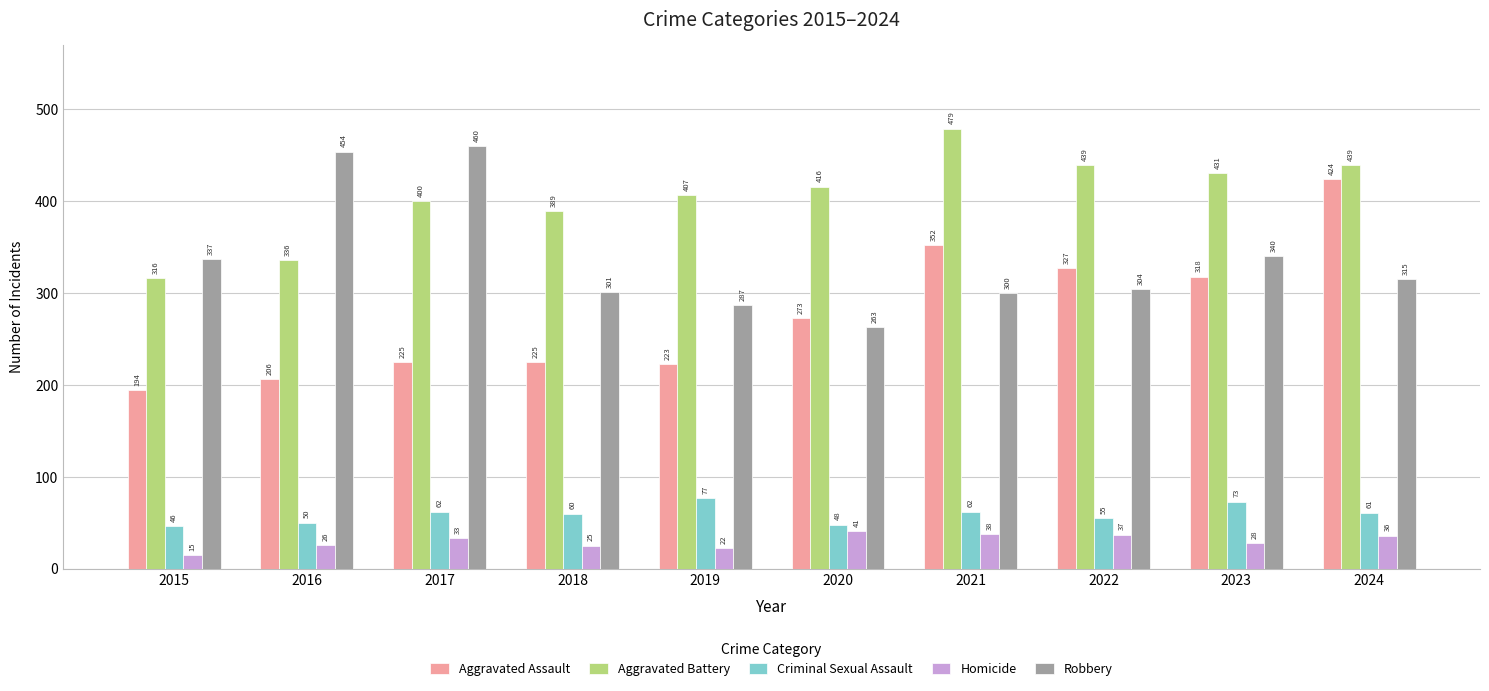

What is the minimum value shown in the chart?

15